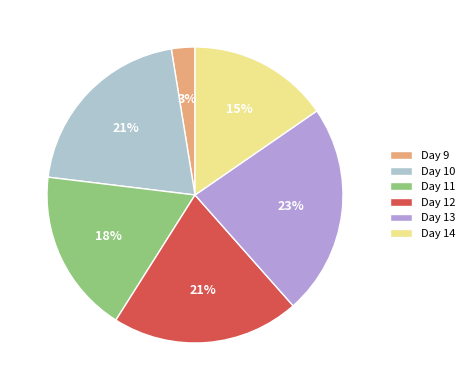

How many segments does this pie chart have?

6